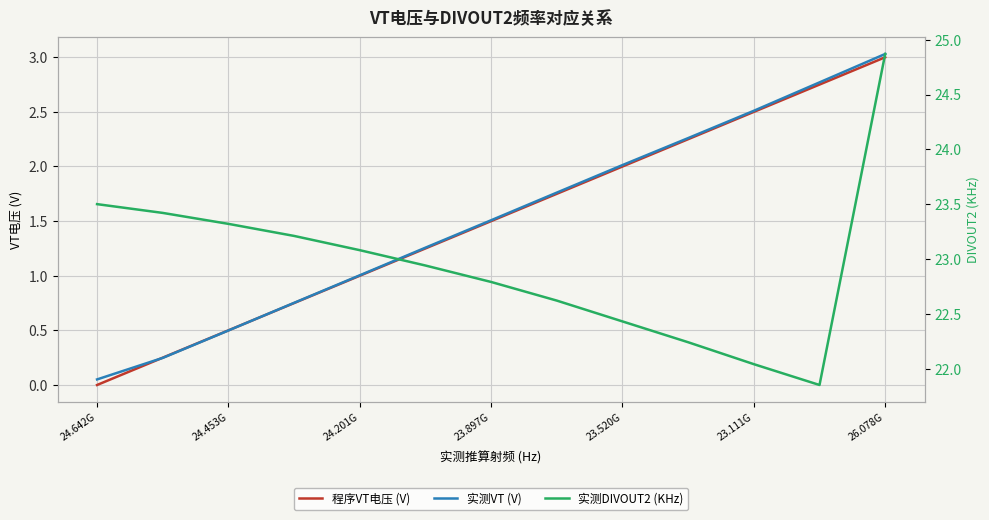

True or false: 程序VT电压 (V) and 实测VT (V) cross at least once.

True